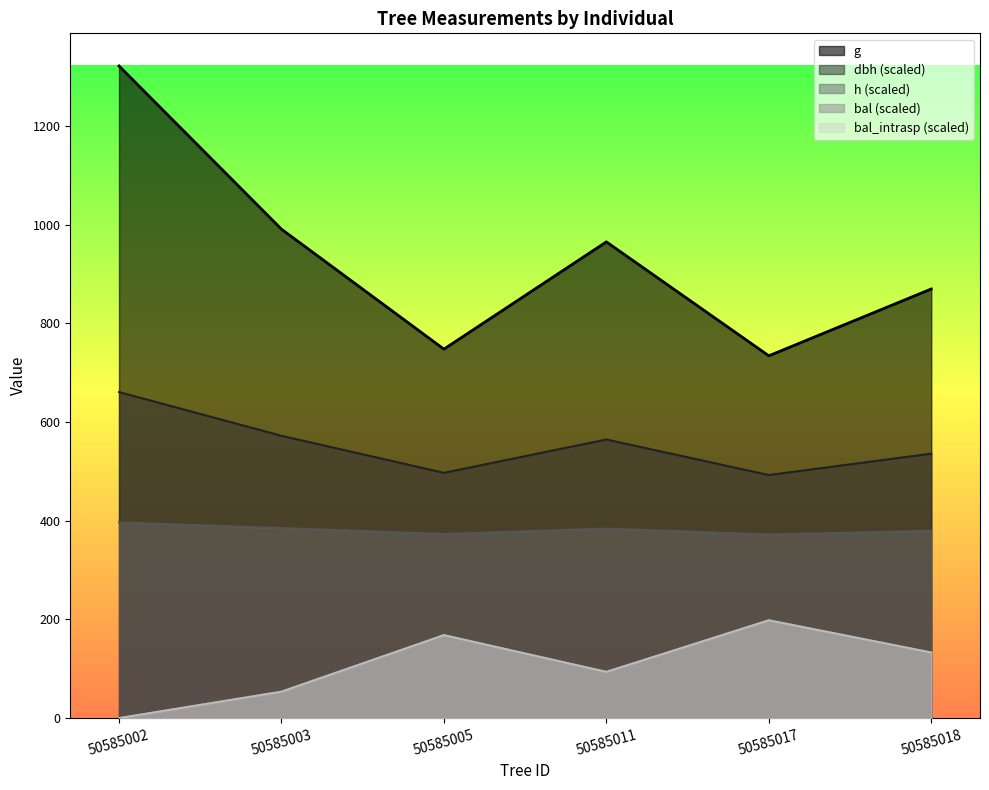

Between 50585005 and 50585017, which is larger?

50585005